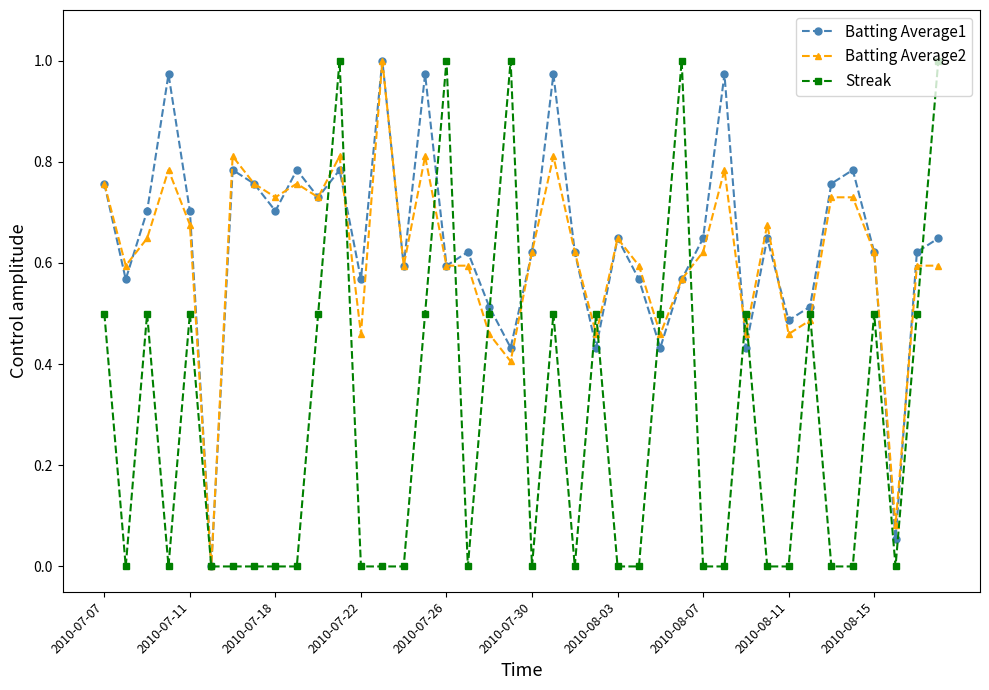

What is the value of the Batting Average1 point at the 19th from the left?

0.5